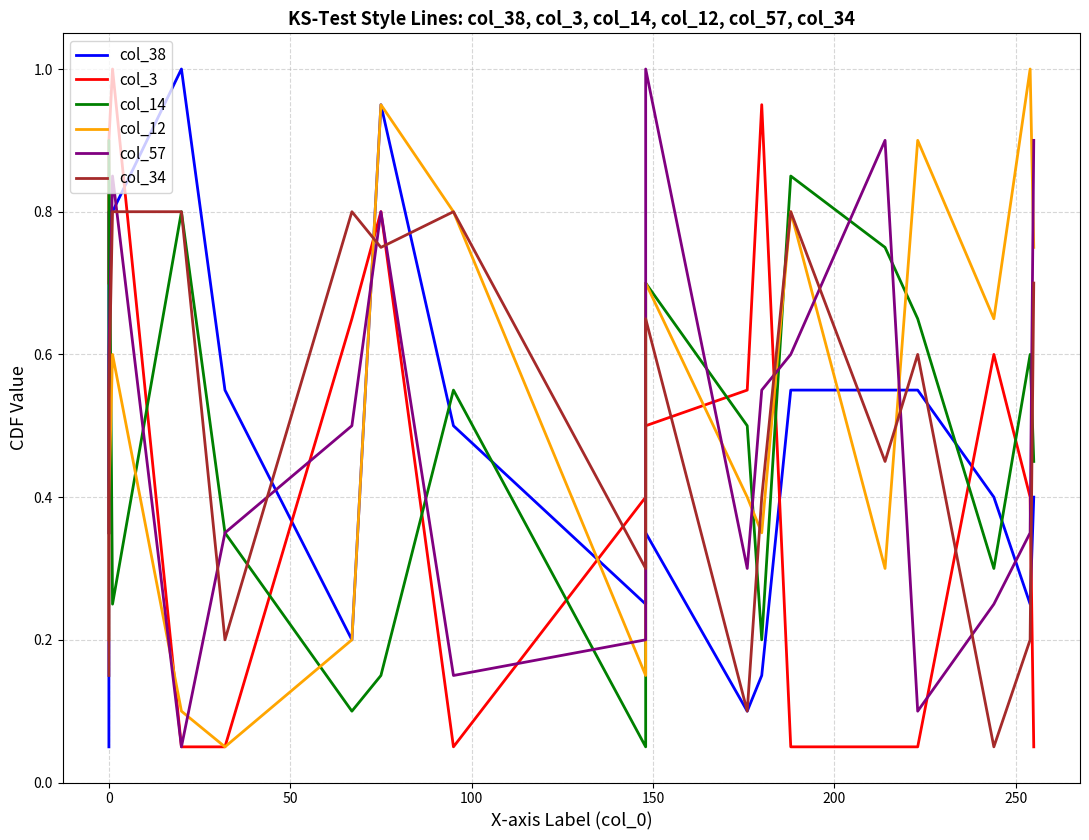

What is the greatest value displayed?

1.0